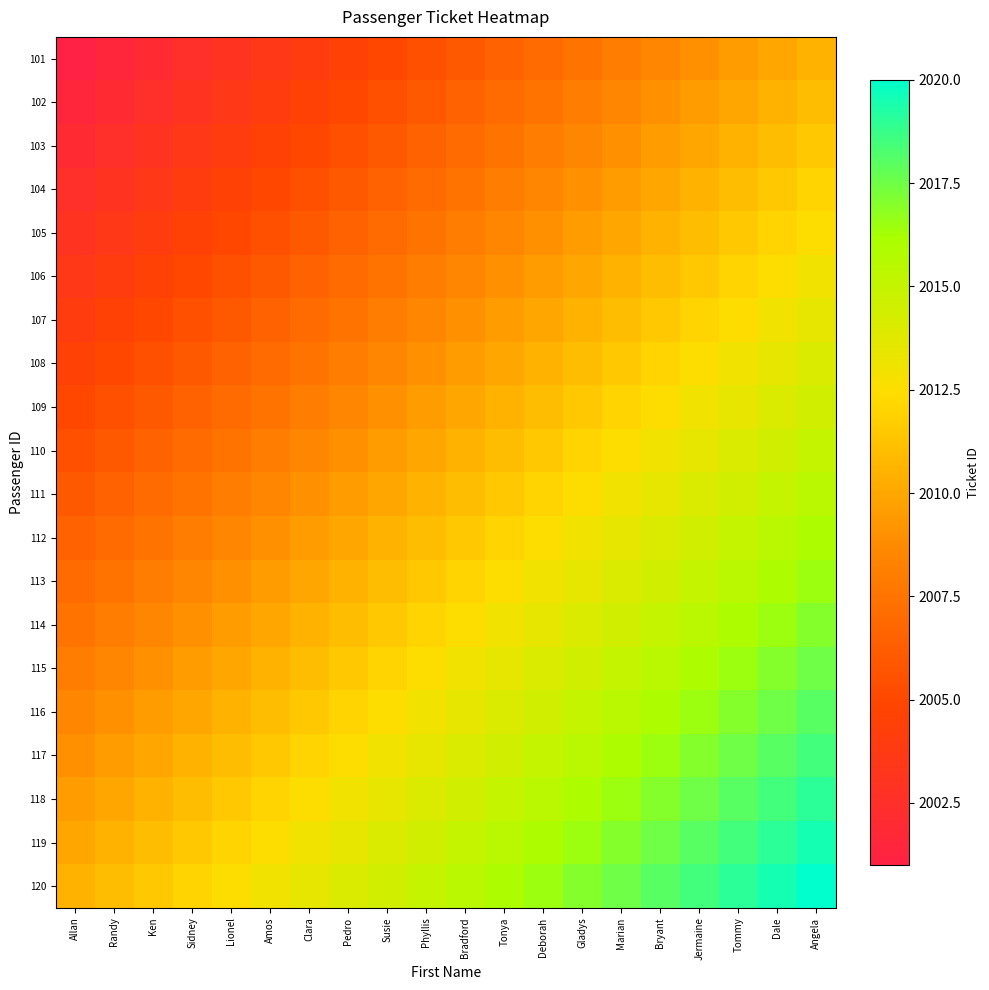

How many distinct data groups are displayed?

20